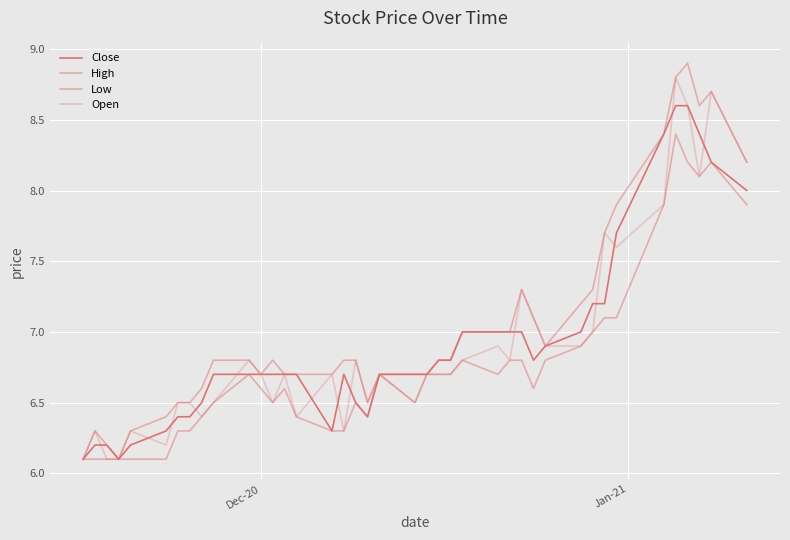

Does the chart have visible grid lines?

Yes